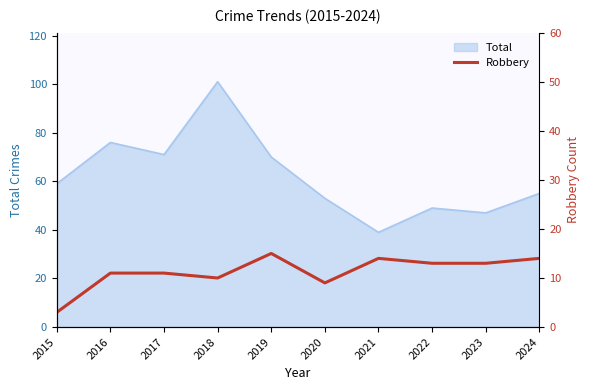

How many lines are shown in the chart?

1